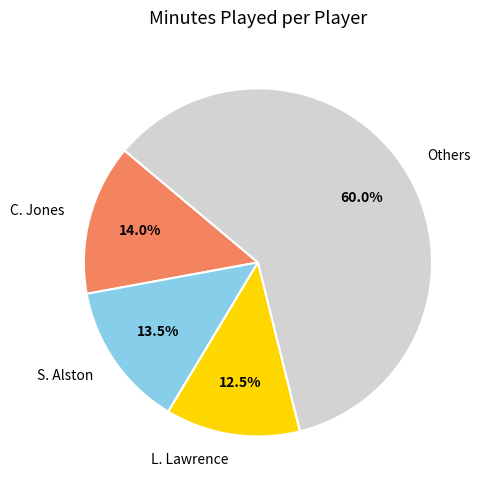

What portion of the pie excludes S. Alston?

86.5%